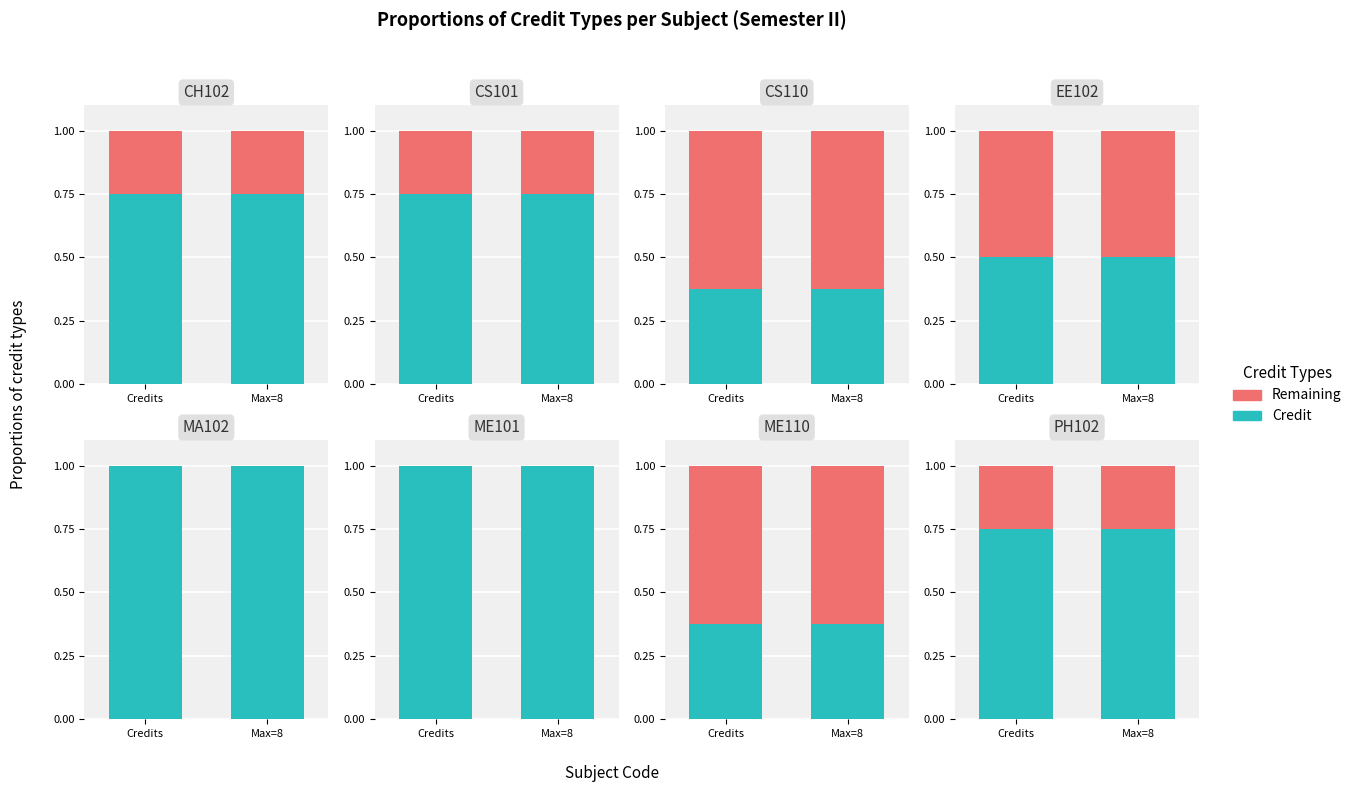

Is the value of Credit at Credits greater than the value of Remaining at Max=8?

Yes